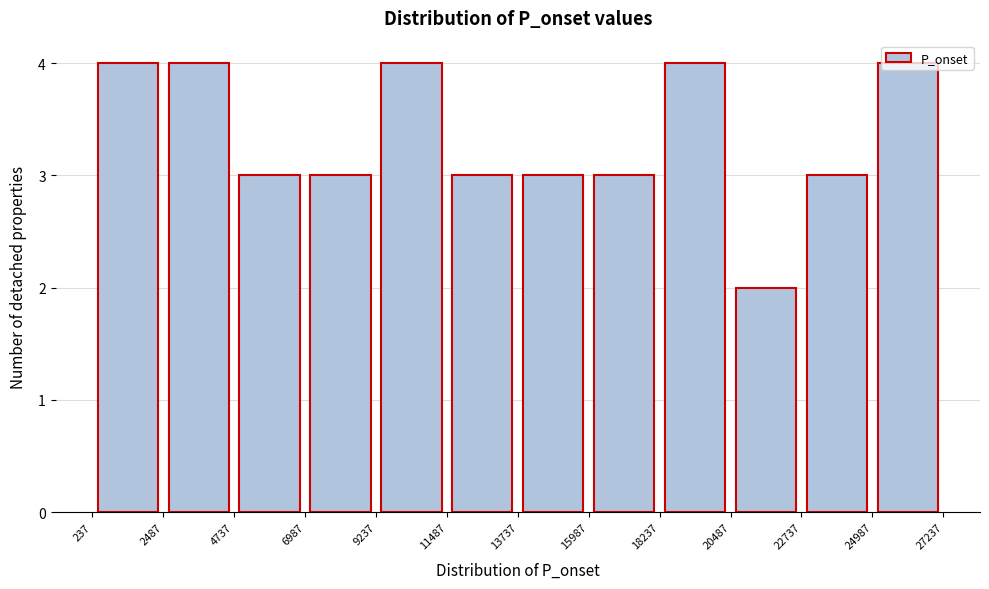

Reading left to right, transcribe this chart: for each bar, give the range it covers on the x-axis and its height. The values are not printed on the chart, so give them approximately, as read against the axis.

237 to 2487: 4
2487 to 4737: 4
4737 to 6987: 3
6987 to 9237: 3
9237 to 11487: 4
11487 to 13737: 3
13737 to 15987: 3
15987 to 18237: 3
18237 to 20487: 4
20487 to 22737: 2
22737 to 24987: 3
24987 to 27237: 4